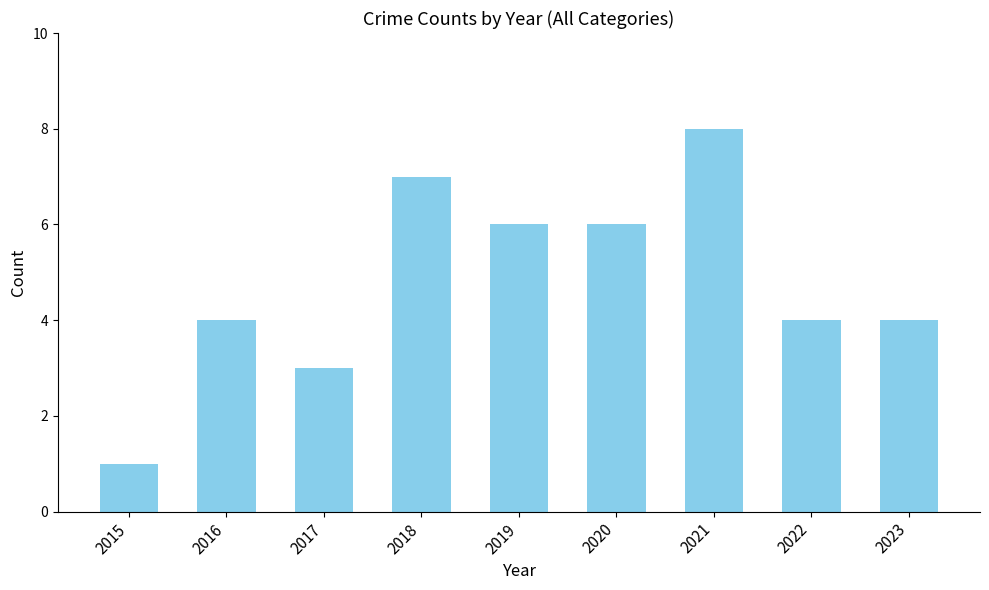

What value does the data have at 2022?

4